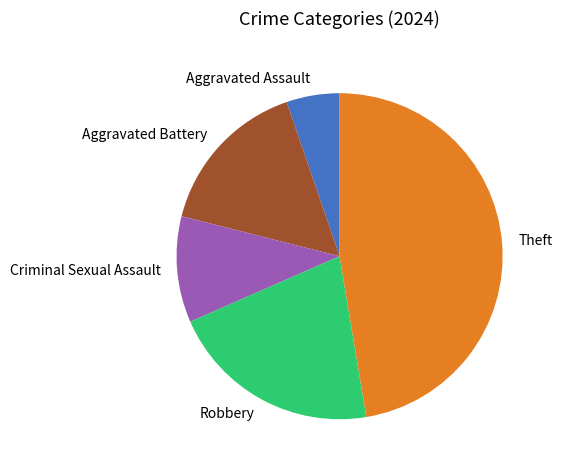

True or false: Aggravated Battery accounts for 21% of the total.

False